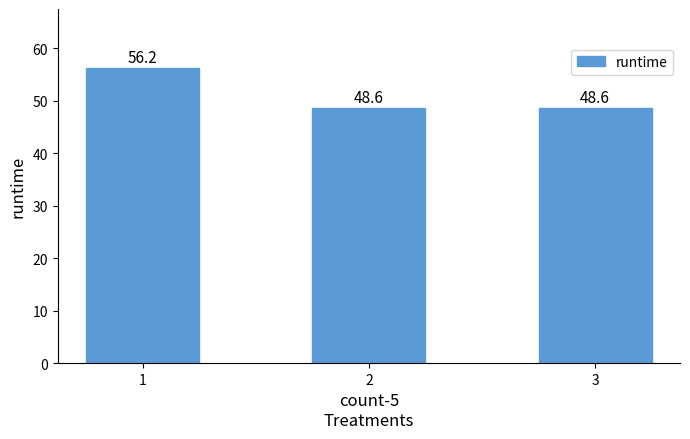

The value at 3 is 48.6. True or false?

True